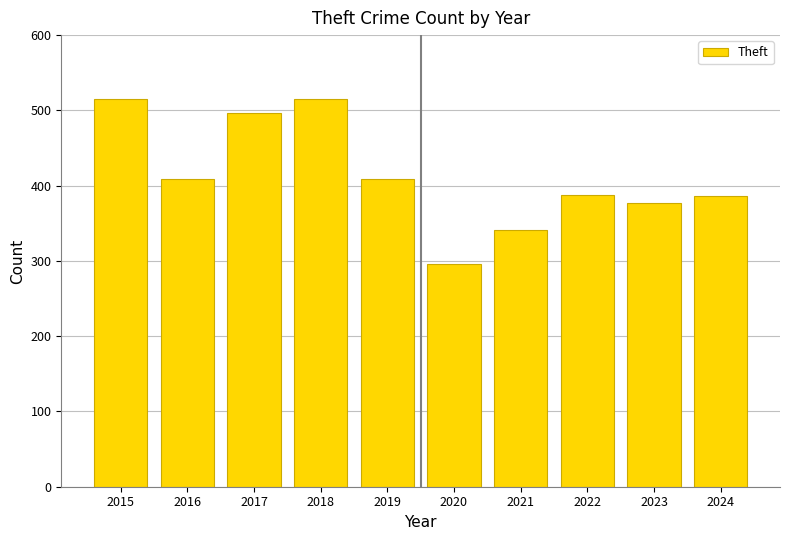

Which label corresponds to the smallest value in the chart?

2020